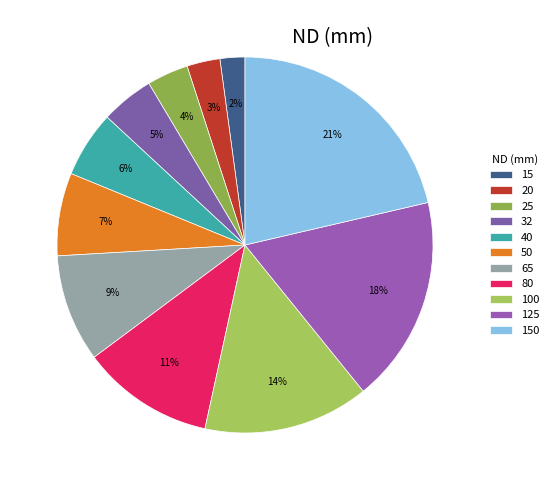

To the nearest percent, what percentage of the pie is 40?

6%